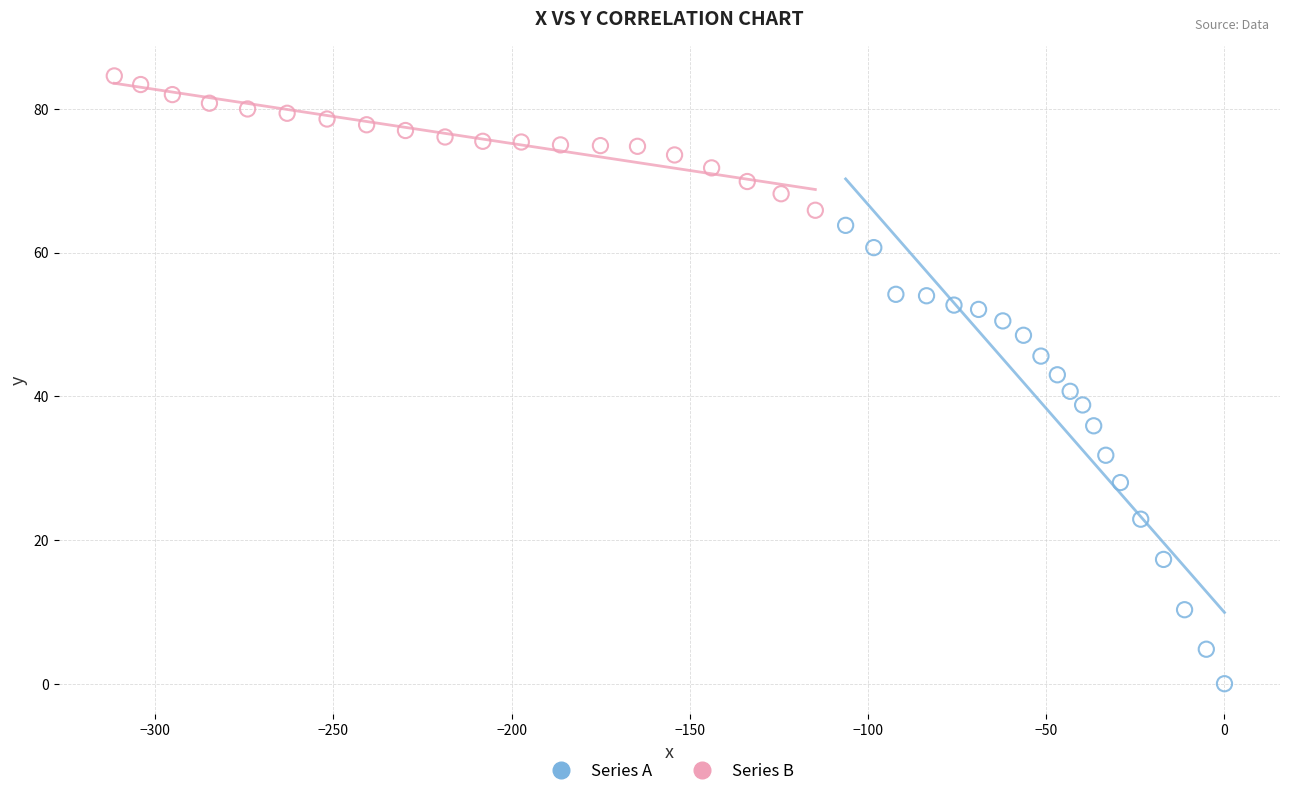

Which series contains the lowest Y value?

Series A